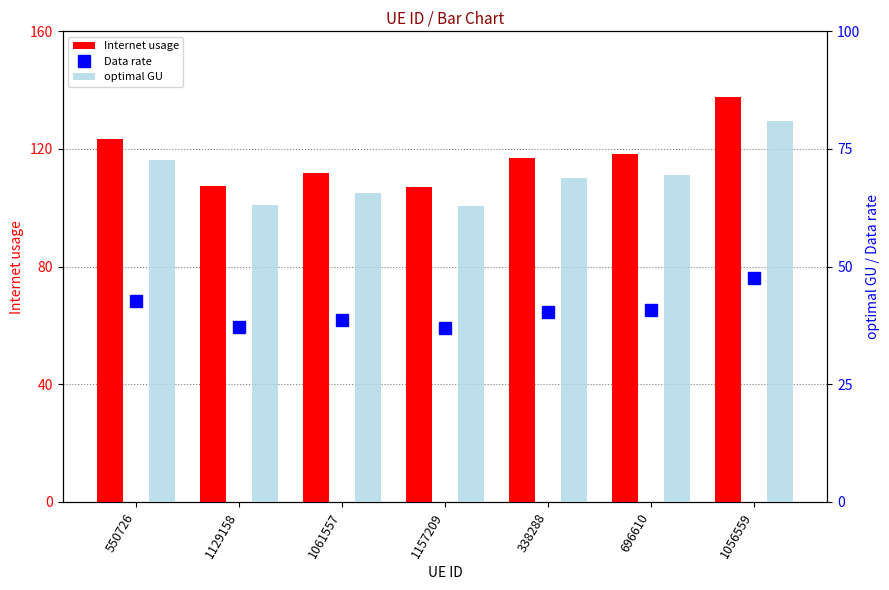

What is the approximate value of Data rate at 1061557?

38.6